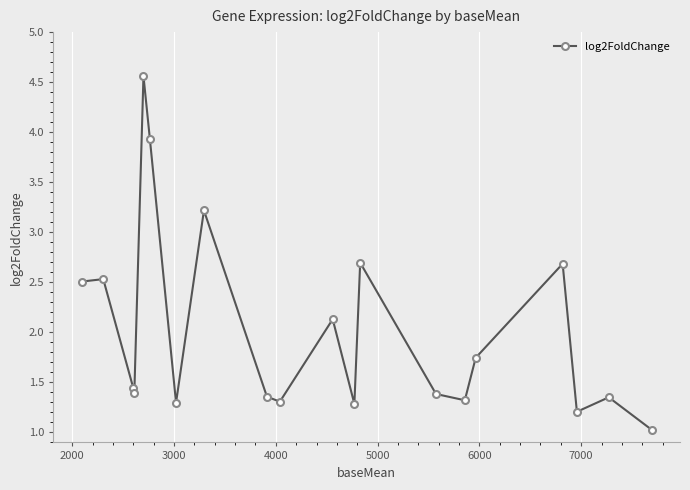

What is the sum of all values?

40.4